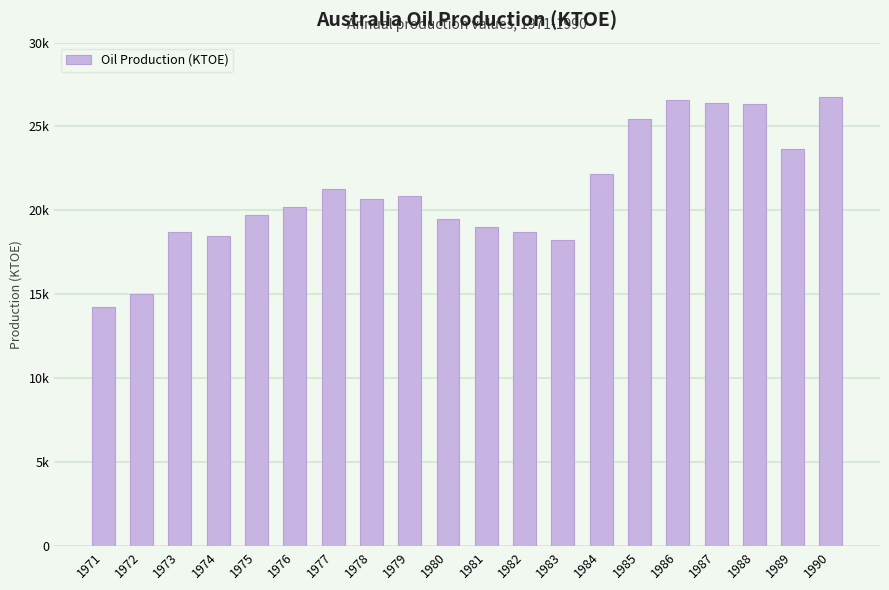

Are the bars horizontal?

No